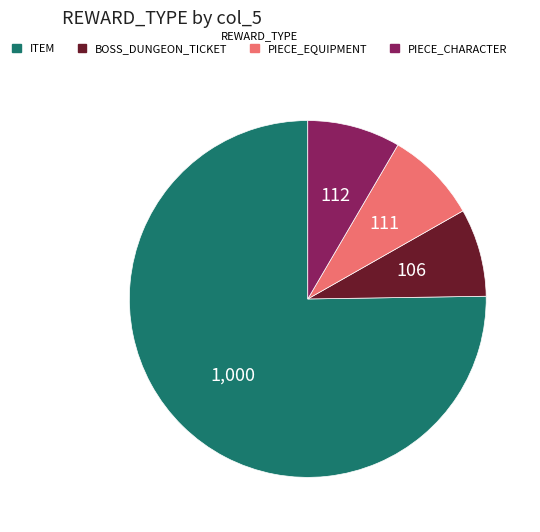

Is there any slice that represents more than half of the pie?

Yes